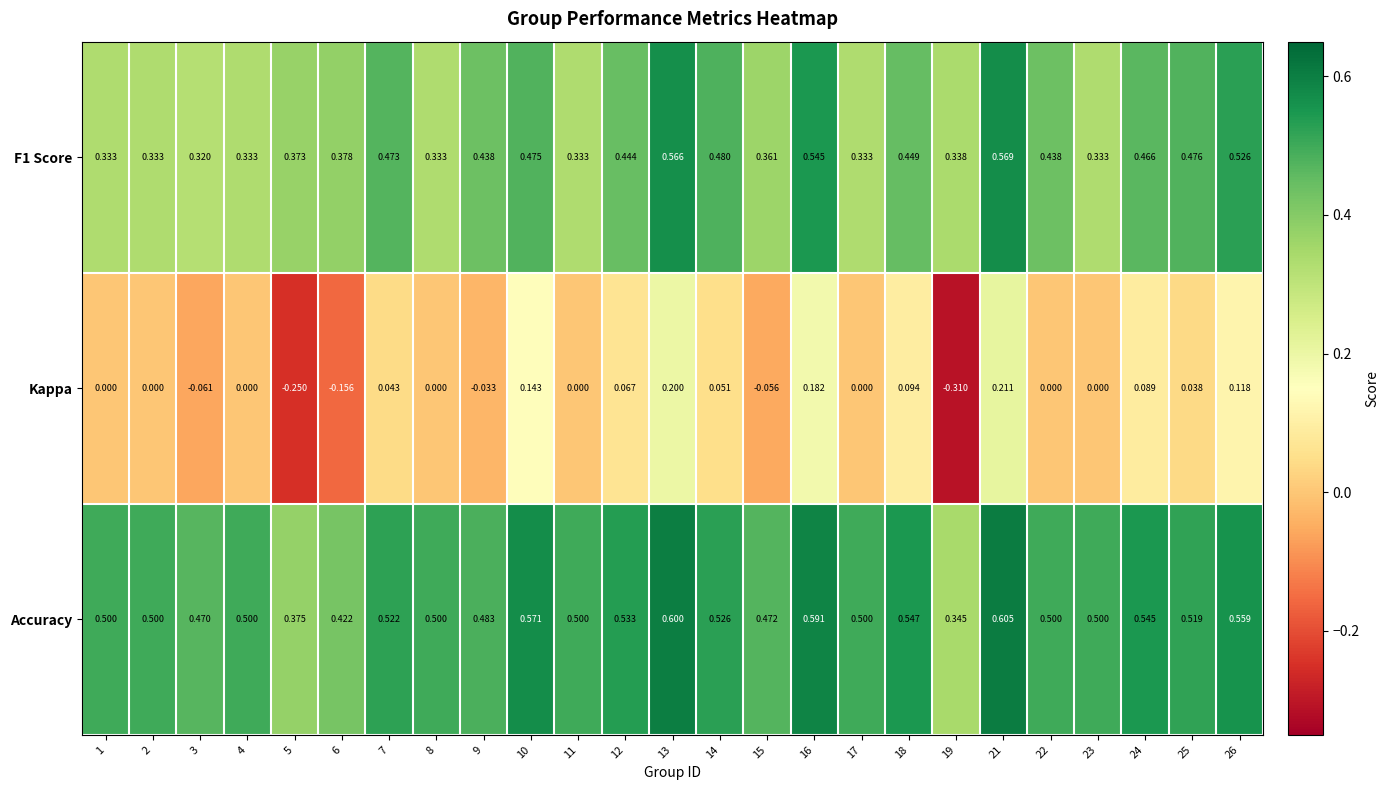

How many series are shown in this chart?

3